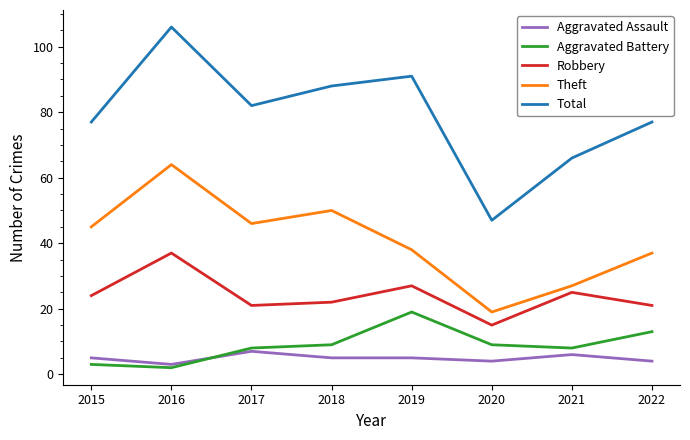

What is the sum of all Theft values?

326